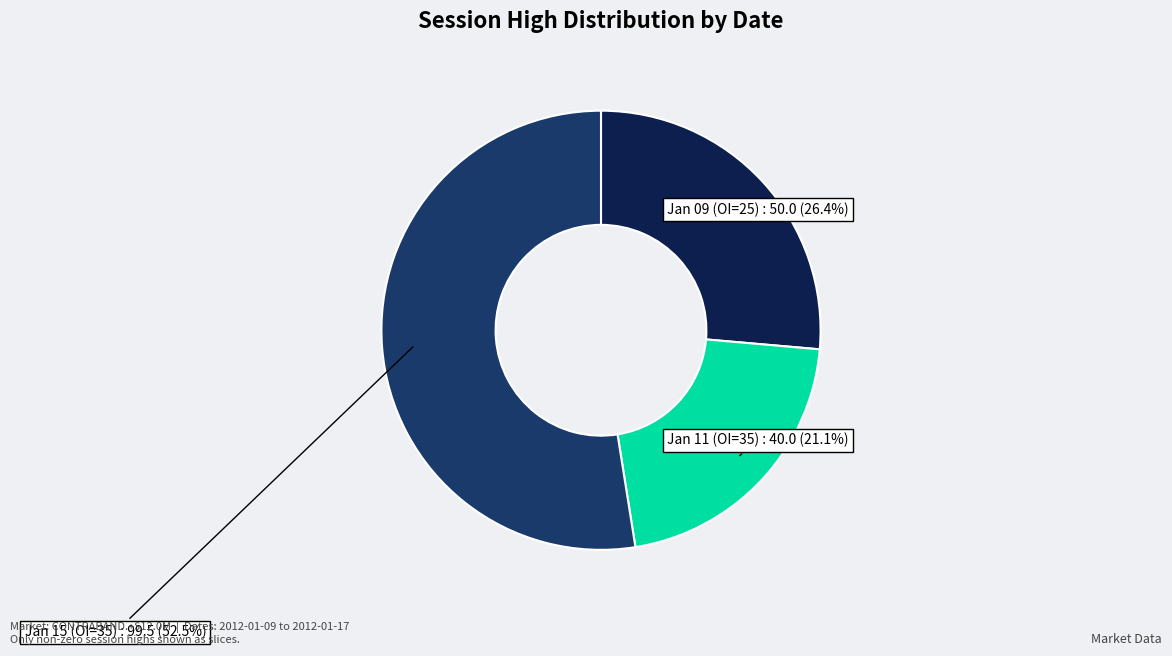

Rank the categories by value from highest to lowest.

Jan 15 (OI=35), Jan 09 (OI=25), Jan 11 (OI=35)